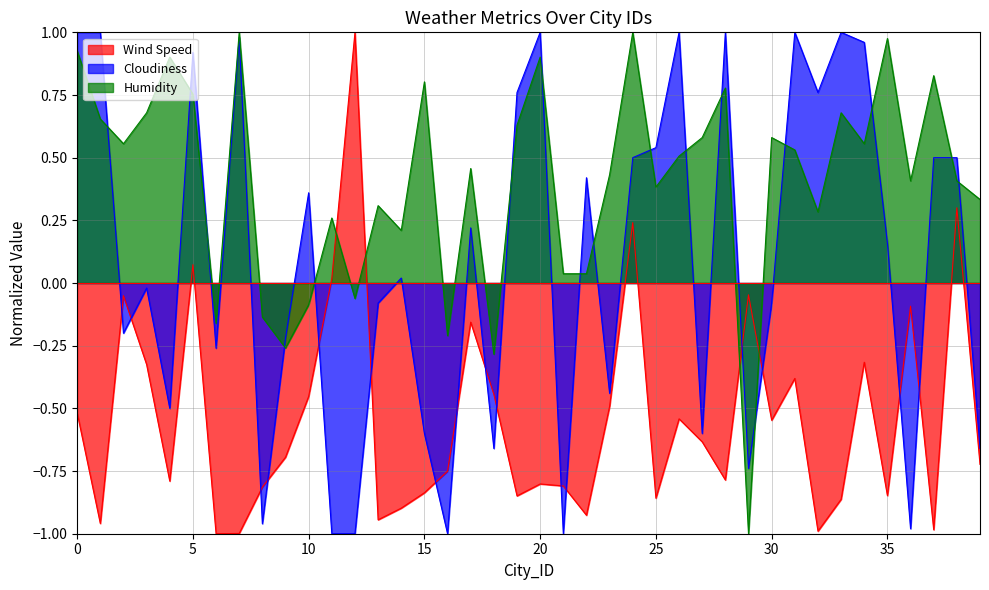

Rank the series by their average value, from highest to lowest.

Humidity, Cloudiness, Wind Speed